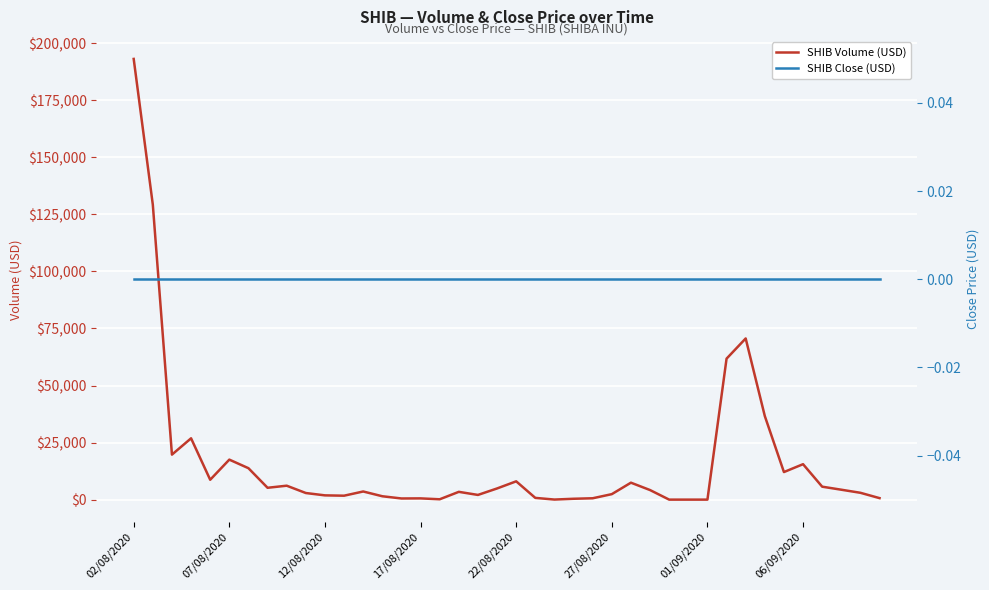

How many distinct data groups are displayed?

2